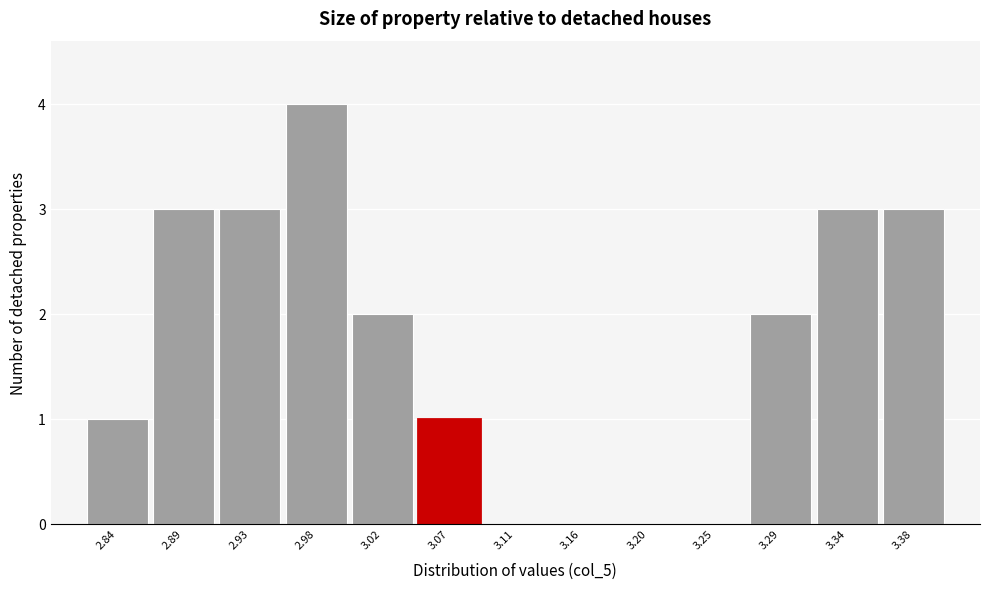

Reading left to right, transcribe all the data shown in this chart.

2.84=1	2.89=3	2.93=3	2.98=4	3.02=2	3.07=1	3.11=0	3.16=0	3.20=0	3.25=0	3.29=2	3.34=3	3.38=3